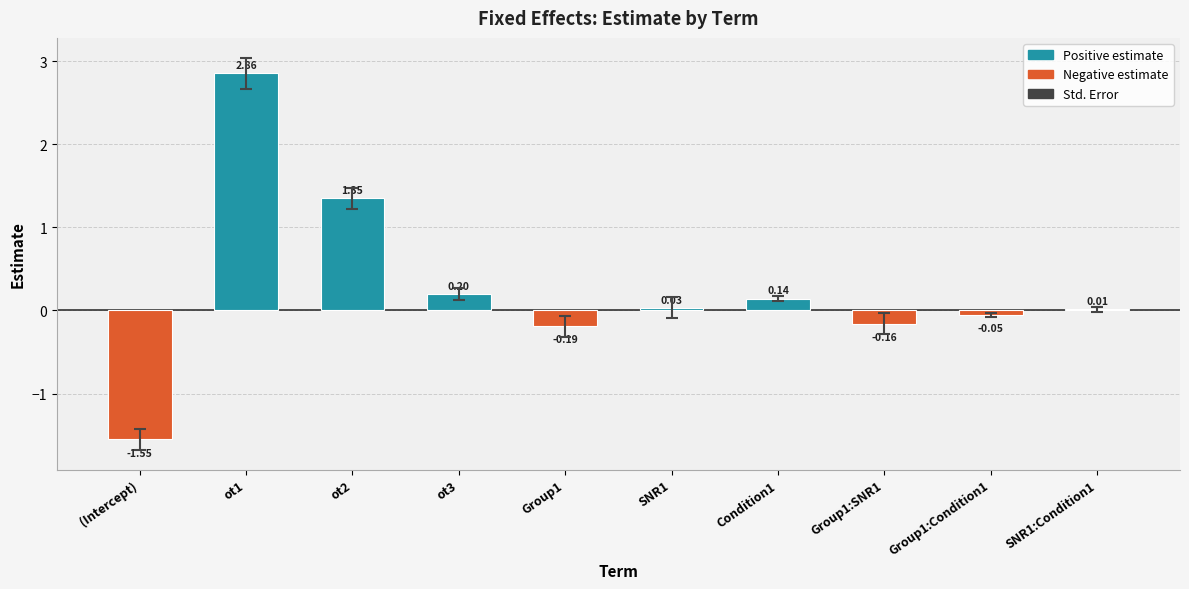

How many values exceed 0?

6